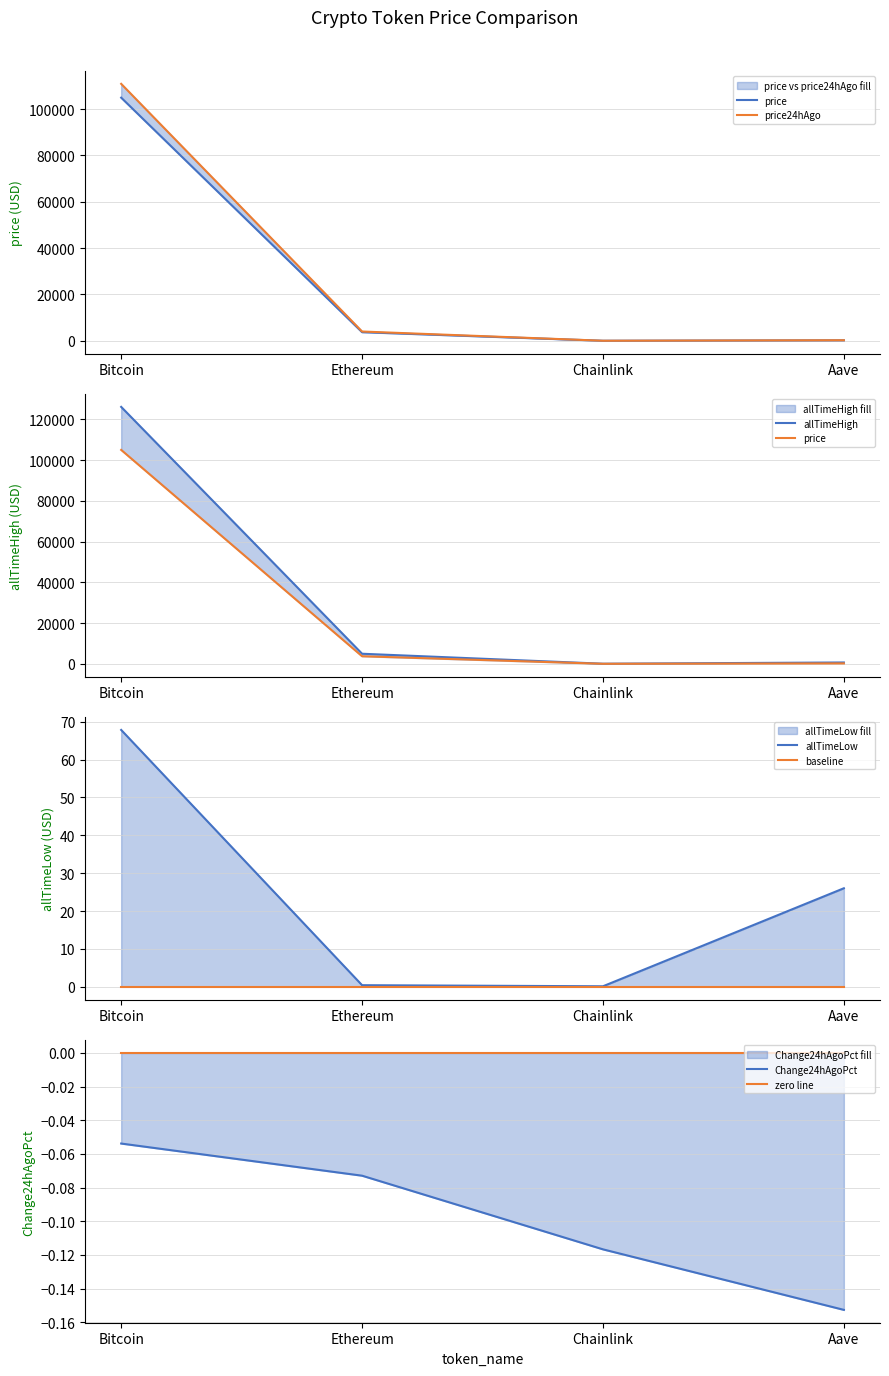

What is the sum of the allTimeLow values at Ethereum and Bitcoin?

68.2